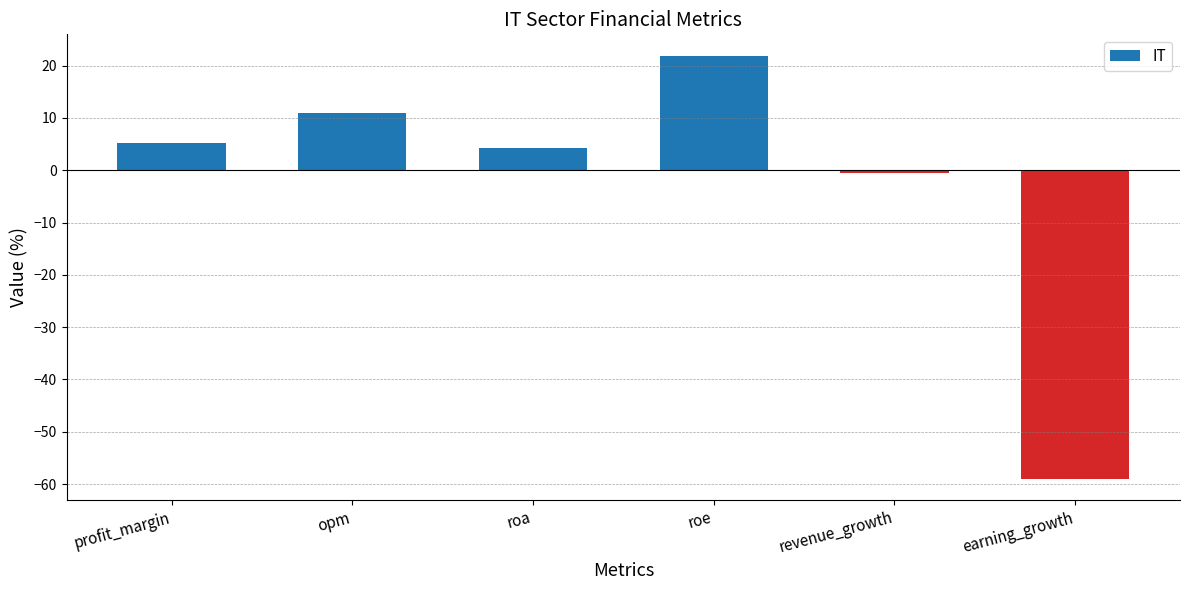

Are the bars horizontal?

No